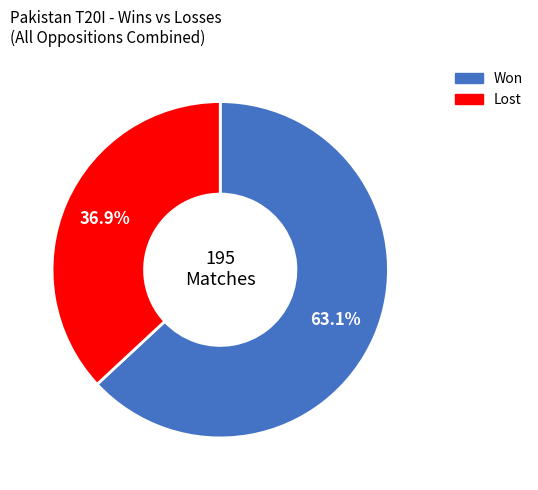

Does any single category account for the majority?

Yes